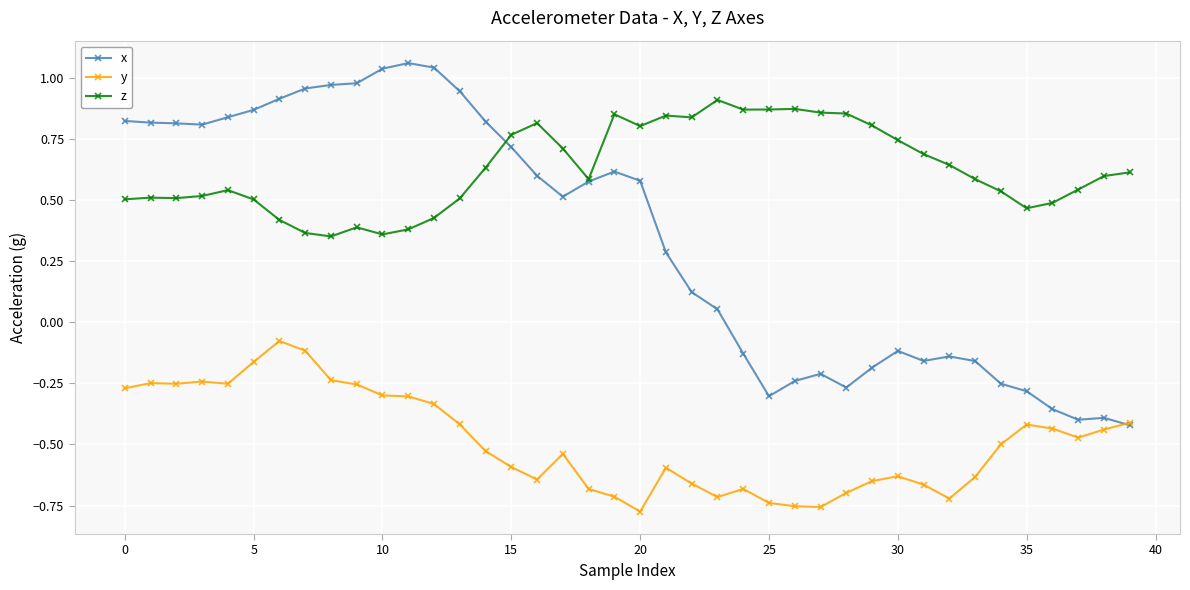

Rank the series by their maximum value, from highest to lowest.

x, z, y